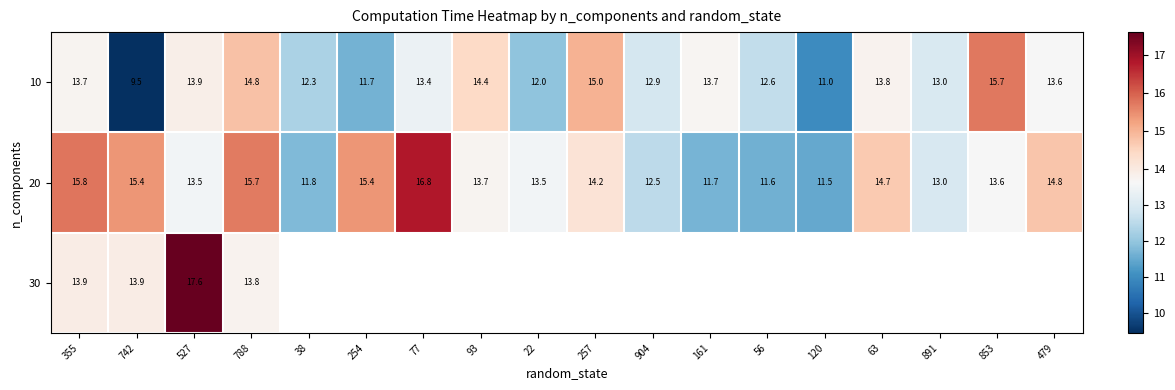

Which series changed the most between 904 and 161?

20